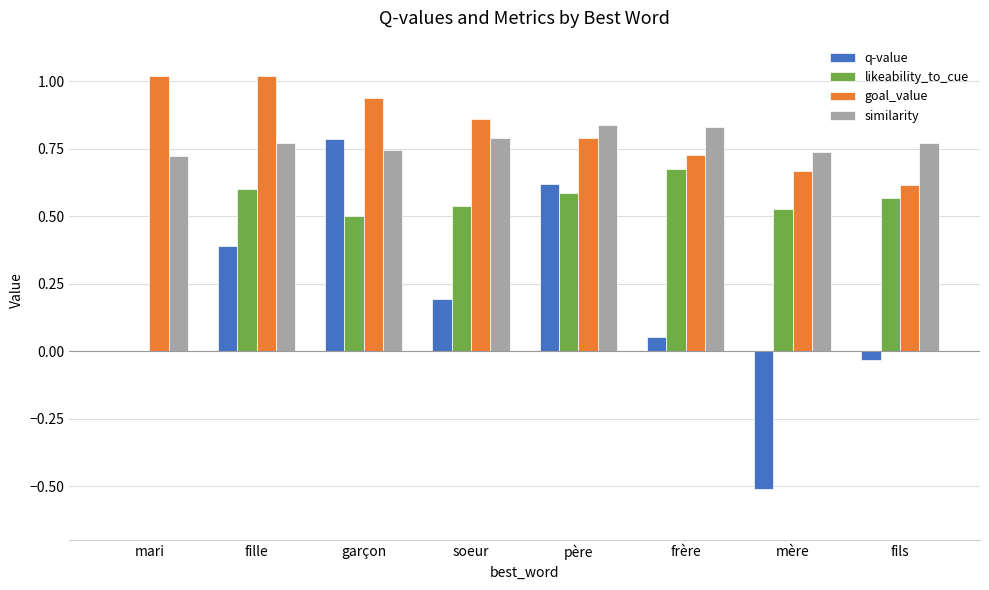

Between soeur and mère, which series saw the biggest shift?

q-value